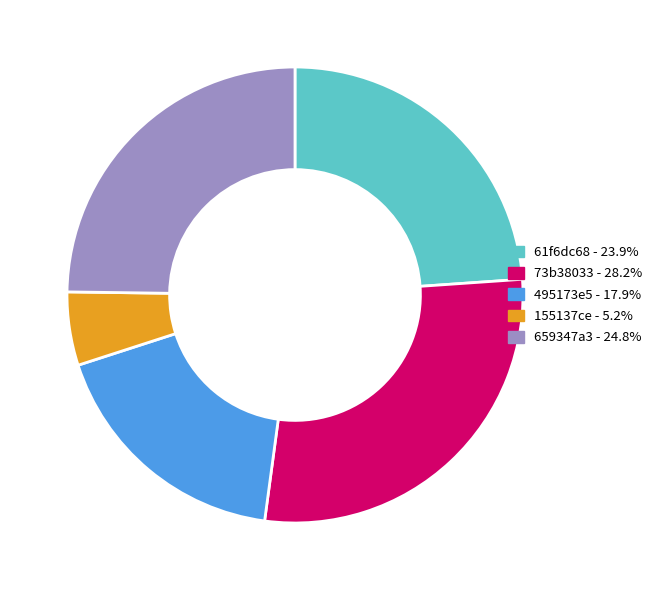

Is 659347a3 - 24.8% the majority of the pie?

No